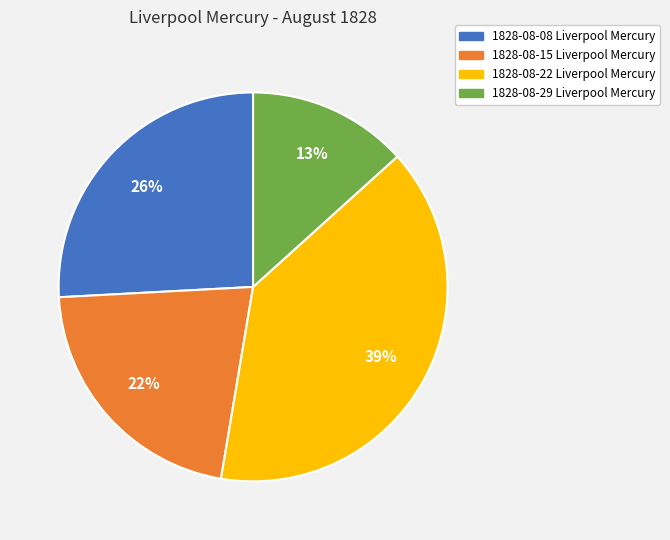

Is there a majority slice in this chart?

No